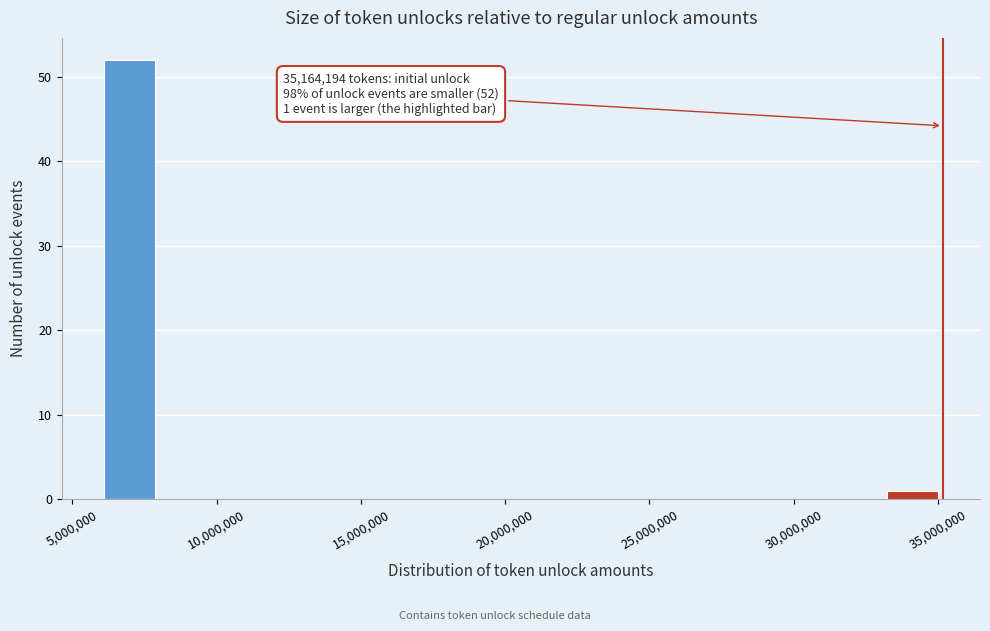

Read against the x-axis, roughly where is the centre of the tallest bar?

7000000